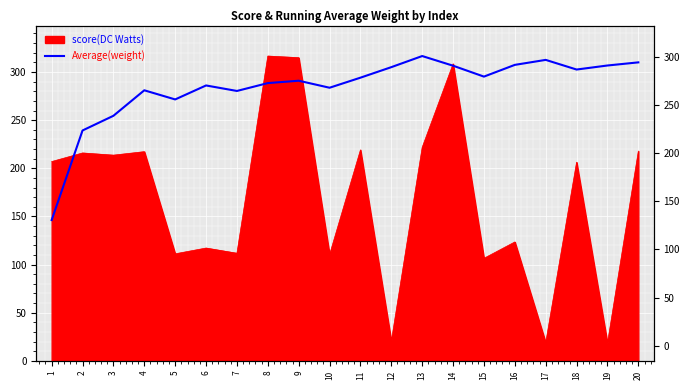

What is the average value?

284.0